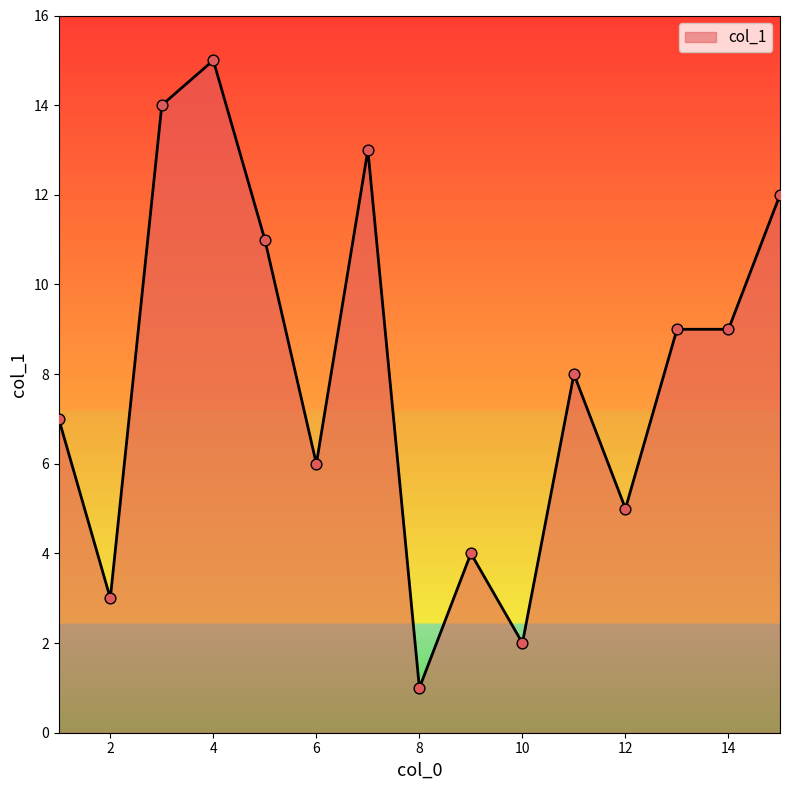

What is the maximum value shown in the chart?

15